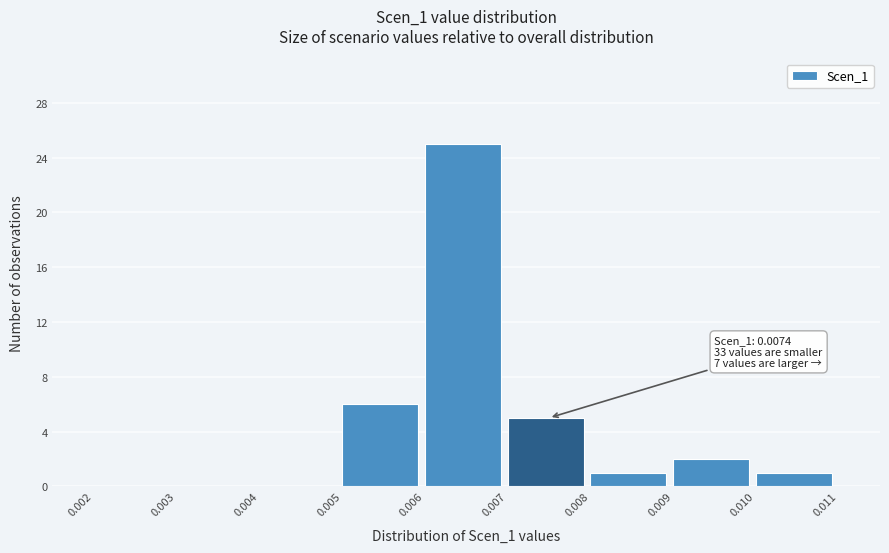

Which range on the x-axis has the tallest bar?

0.006 to 0.007